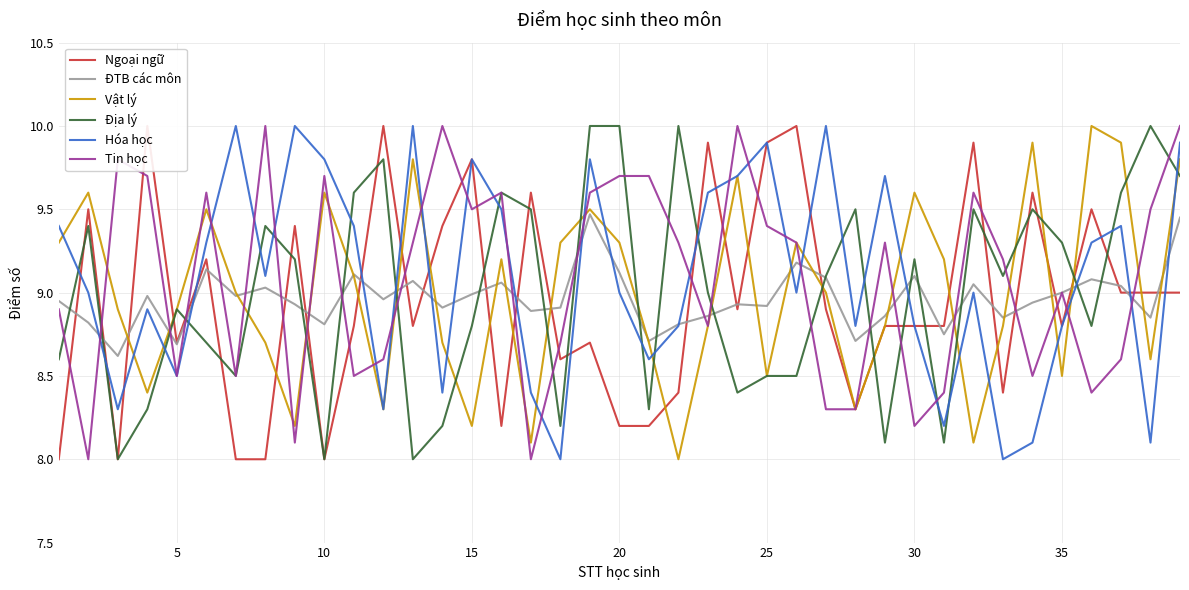

What is the minimum value for Vật lý?

8.0